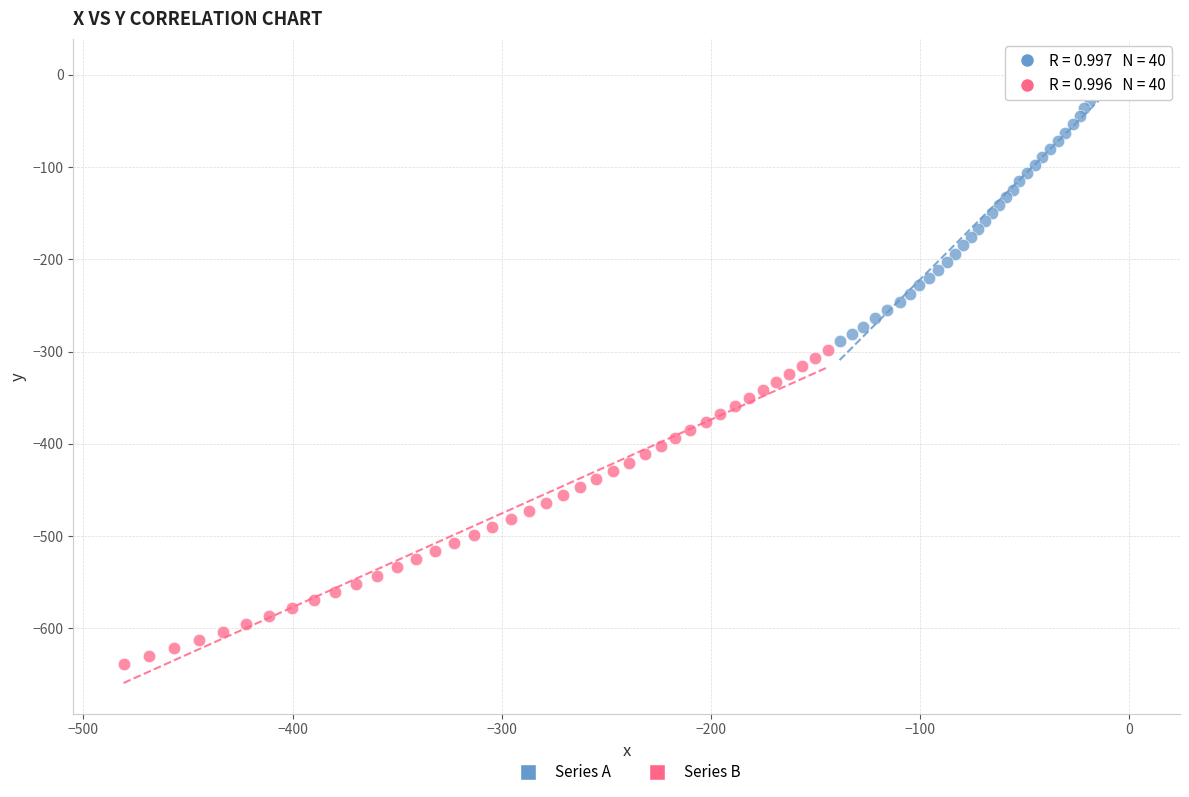

Which series contains the highest Y value?

Series A